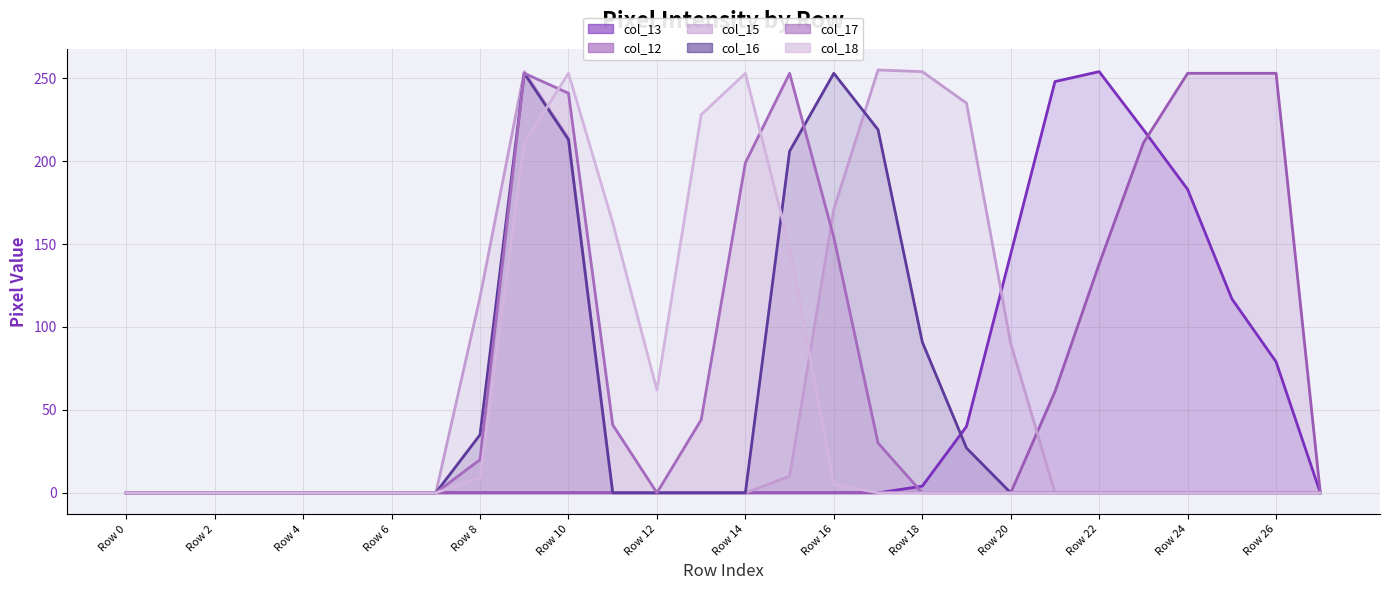

True or false: col_18 line and col_12 line intersect in this chart.

False